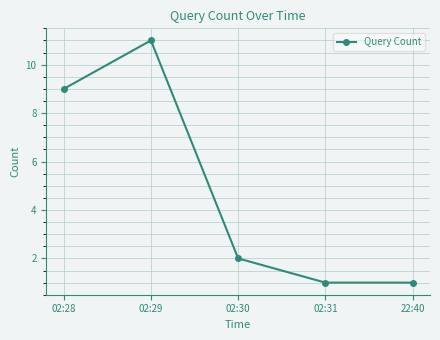

How many lines are shown in the chart?

1